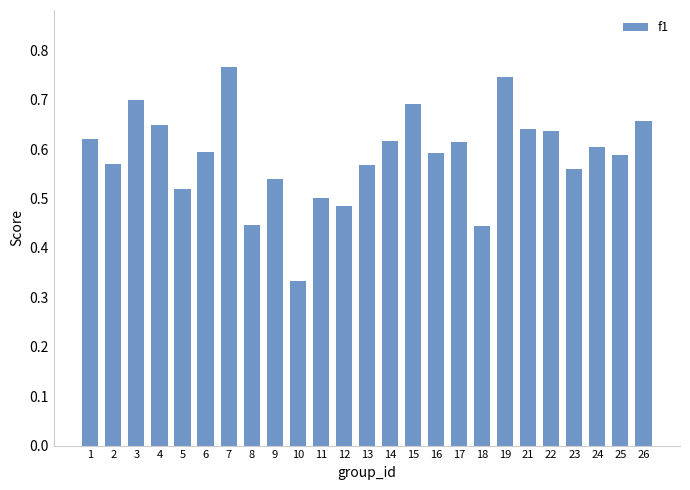

Does the chart contain stacked bars?

No